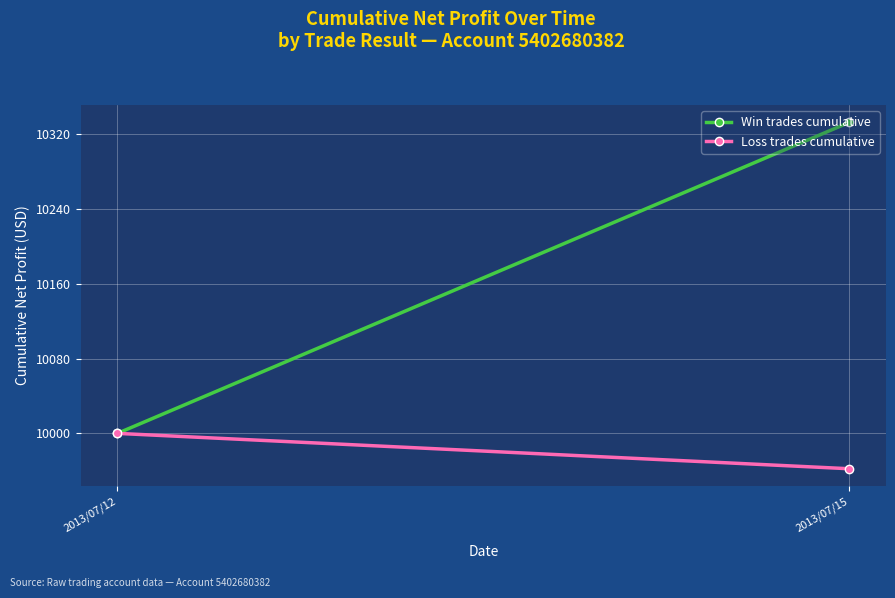

Is the value of Loss trades cumulative at 2013/07/12 greater than the value of Win trades cumulative at 2013/07/15?

No